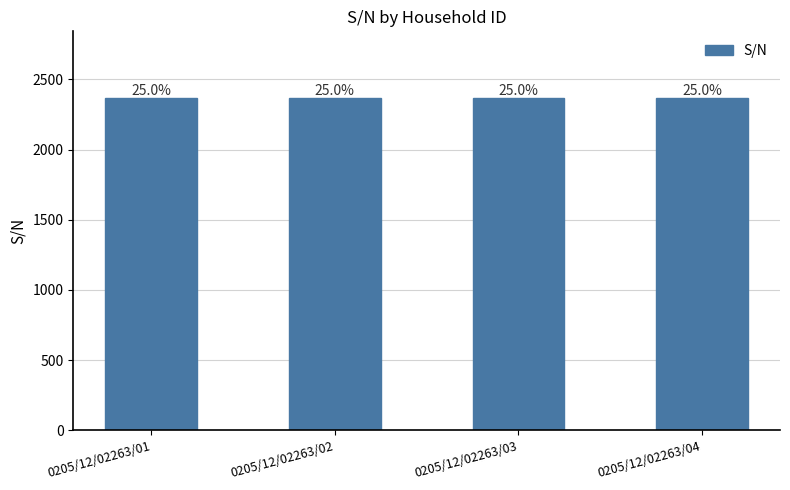

How many bars are there in total?

4